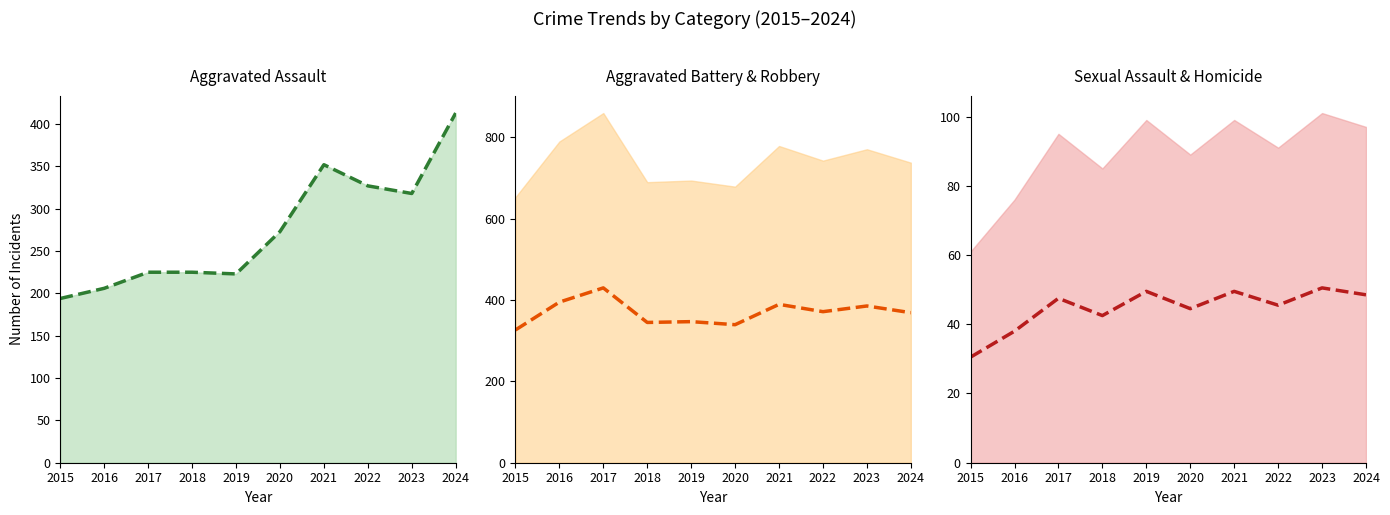

What is the difference between the maximum and minimum values in the Sexual Assault & Homicide (mean) series?

20.0